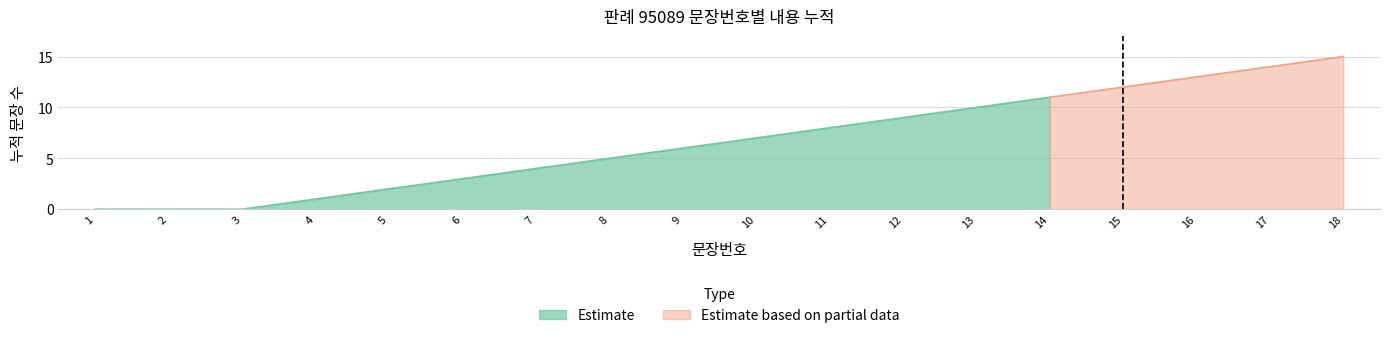

True or false: 기타 has a value of 2 at 10.

False